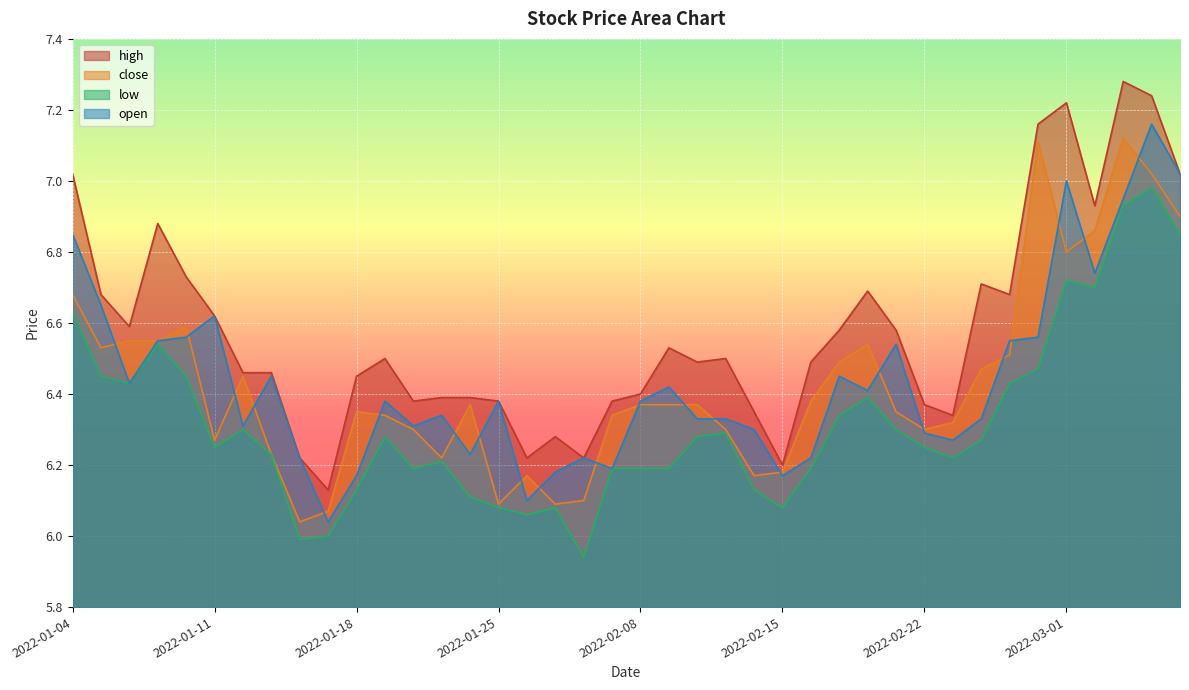

Reading left to right, what are all the values shown in this chart?

high: 2022-01-04=7.0	2022-01-05=6.7	2022-01-06=6.6	2022-01-07=6.9	2022-01-10=6.7	2022-01-11=6.6	2022-01-12=6.5	2022-01-13=6.5	2022-01-14=6.2	2022-01-17=6.1	2022-01-18=6.5	2022-01-19=6.5	2022-01-20=6.4	2022-01-21=6.4	2022-01-24=6.4	2022-01-25=6.4	2022-01-26=6.2	2022-01-27=6.3	2022-01-28=6.2	2022-02-07=6.4	2022-02-08=6.4	2022-02-09=6.5	2022-02-10=6.5	2022-02-11=6.5	2022-02-14=6.3	2022-02-15=6.2	2022-02-16=6.5	2022-02-17=6.6	2022-02-18=6.7	2022-02-21=6.6	2022-02-22=6.4	2022-02-23=6.3	2022-02-24=6.7	2022-02-25=6.7	2022-02-28=7.2	2022-03-01=7.2	2022-03-02=6.9	2022-03-03=7.3	2022-03-04=7.2	2022-03-07=7.0
close: 2022-01-04=6.7	2022-01-05=6.5	2022-01-06=6.5	2022-01-07=6.5	2022-01-10=6.6	2022-01-11=6.3	2022-01-12=6.5	2022-01-13=6.2	2022-01-14=6.0	2022-01-17=6.1	2022-01-18=6.3	2022-01-19=6.3	2022-01-20=6.3	2022-01-21=6.2	2022-01-24=6.4	2022-01-25=6.1	2022-01-26=6.2	2022-01-27=6.1	2022-01-28=6.1	2022-02-07=6.3	2022-02-08=6.4	2022-02-09=6.4	2022-02-10=6.4	2022-02-11=6.3	2022-02-14=6.2	2022-02-15=6.2	2022-02-16=6.4	2022-02-17=6.5	2022-02-18=6.5	2022-02-21=6.3	2022-02-22=6.3	2022-02-23=6.3	2022-02-24=6.5	2022-02-25=6.5	2022-02-28=7.1	2022-03-01=6.8	2022-03-02=6.9	2022-03-03=7.1	2022-03-04=7.0	2022-03-07=6.9
low: 2022-01-04=6.6	2022-01-05=6.5	2022-01-06=6.4	2022-01-07=6.5	2022-01-10=6.5	2022-01-11=6.2	2022-01-12=6.3	2022-01-13=6.2	2022-01-14=6.0	2022-01-17=6.0	2022-01-18=6.1	2022-01-19=6.3	2022-01-20=6.2	2022-01-21=6.2	2022-01-24=6.1	2022-01-25=6.1	2022-01-26=6.1	2022-01-27=6.1	2022-01-28=5.9	2022-02-07=6.2	2022-02-08=6.2	2022-02-09=6.2	2022-02-10=6.3	2022-02-11=6.3	2022-02-14=6.1	2022-02-15=6.1	2022-02-16=6.2	2022-02-17=6.3	2022-02-18=6.4	2022-02-21=6.3	2022-02-22=6.2	2022-02-23=6.2	2022-02-24=6.3	2022-02-25=6.4	2022-02-28=6.5	2022-03-01=6.7	2022-03-02=6.7	2022-03-03=6.9	2022-03-04=7.0	2022-03-07=6.8
open: 2022-01-04=6.8	2022-01-05=6.7	2022-01-06=6.4	2022-01-07=6.5	2022-01-10=6.6	2022-01-11=6.6	2022-01-12=6.3	2022-01-13=6.5	2022-01-14=6.2	2022-01-17=6.0	2022-01-18=6.2	2022-01-19=6.4	2022-01-20=6.3	2022-01-21=6.3	2022-01-24=6.2	2022-01-25=6.4	2022-01-26=6.1	2022-01-27=6.2	2022-01-28=6.2	2022-02-07=6.2	2022-02-08=6.4	2022-02-09=6.4	2022-02-10=6.3	2022-02-11=6.3	2022-02-14=6.3	2022-02-15=6.2	2022-02-16=6.2	2022-02-17=6.5	2022-02-18=6.4	2022-02-21=6.5	2022-02-22=6.3	2022-02-23=6.3	2022-02-24=6.3	2022-02-25=6.5	2022-02-28=6.6	2022-03-01=7.0	2022-03-02=6.7	2022-03-03=7.0	2022-03-04=7.2	2022-03-07=7.0